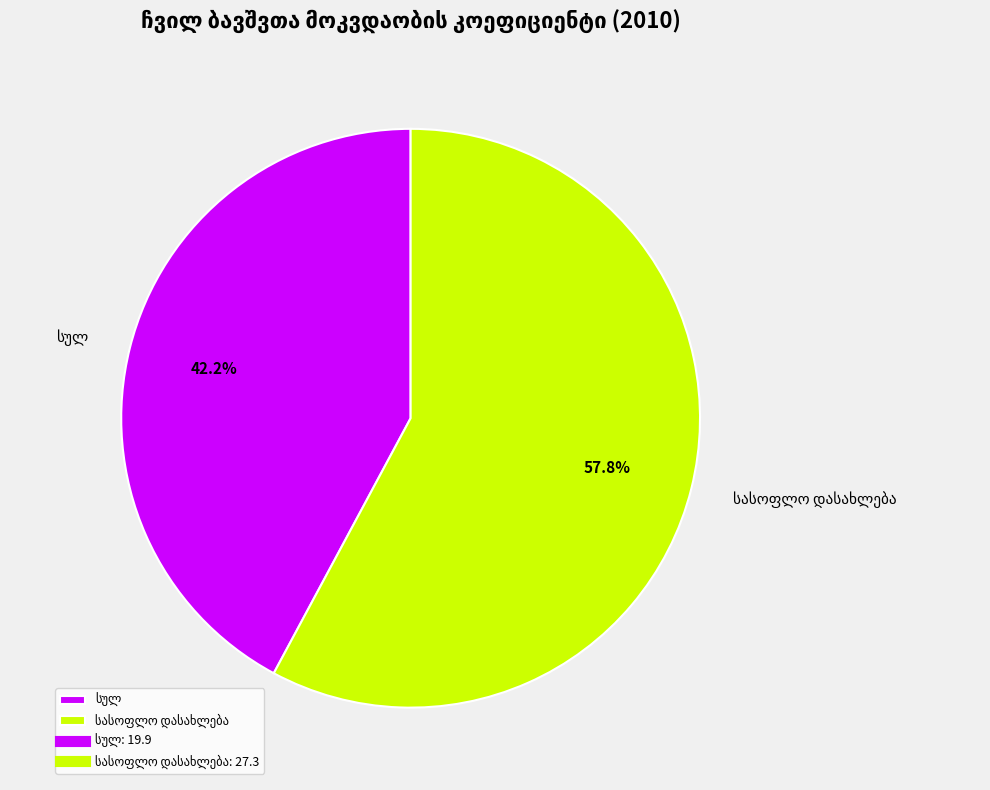

Does any single category account for the majority?

Yes